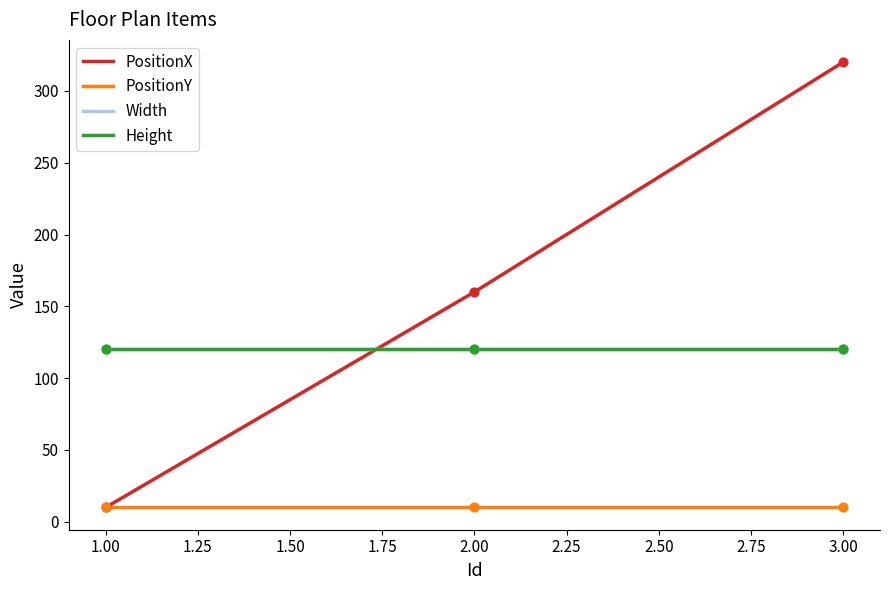

Does the chart have visible grid lines?

No